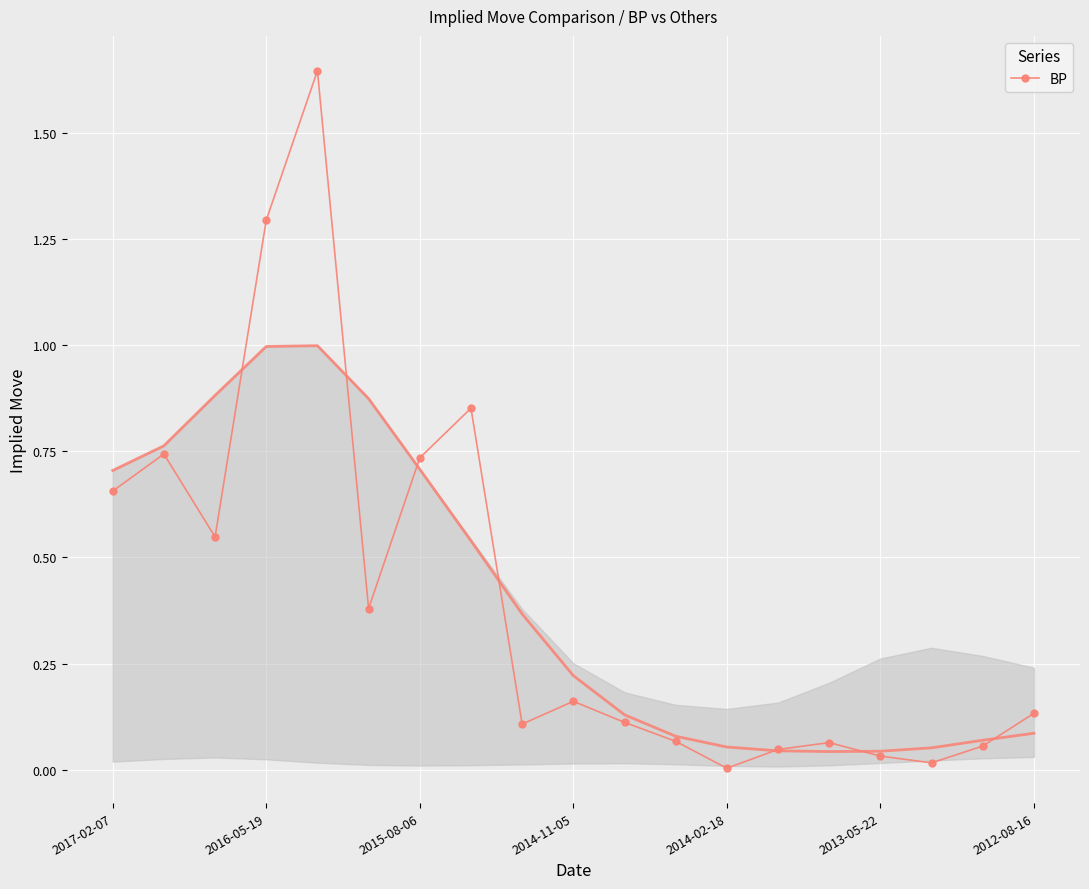

True or false: BP has more than 1 points higher than both neighbors.

True